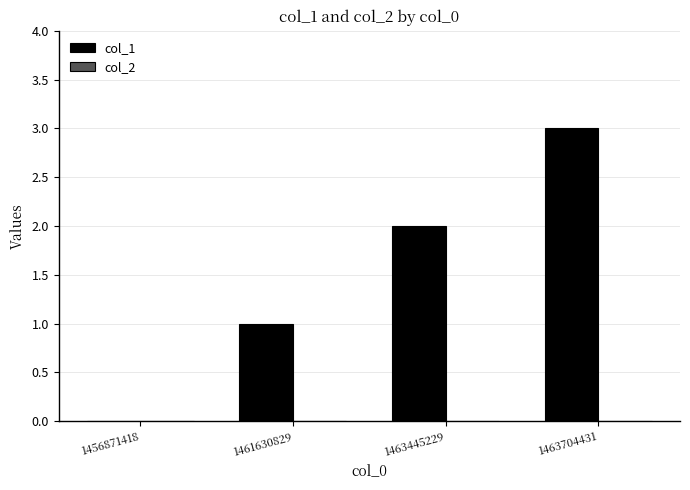

What is the change in value from 1463445229 to 1463704431?

+1